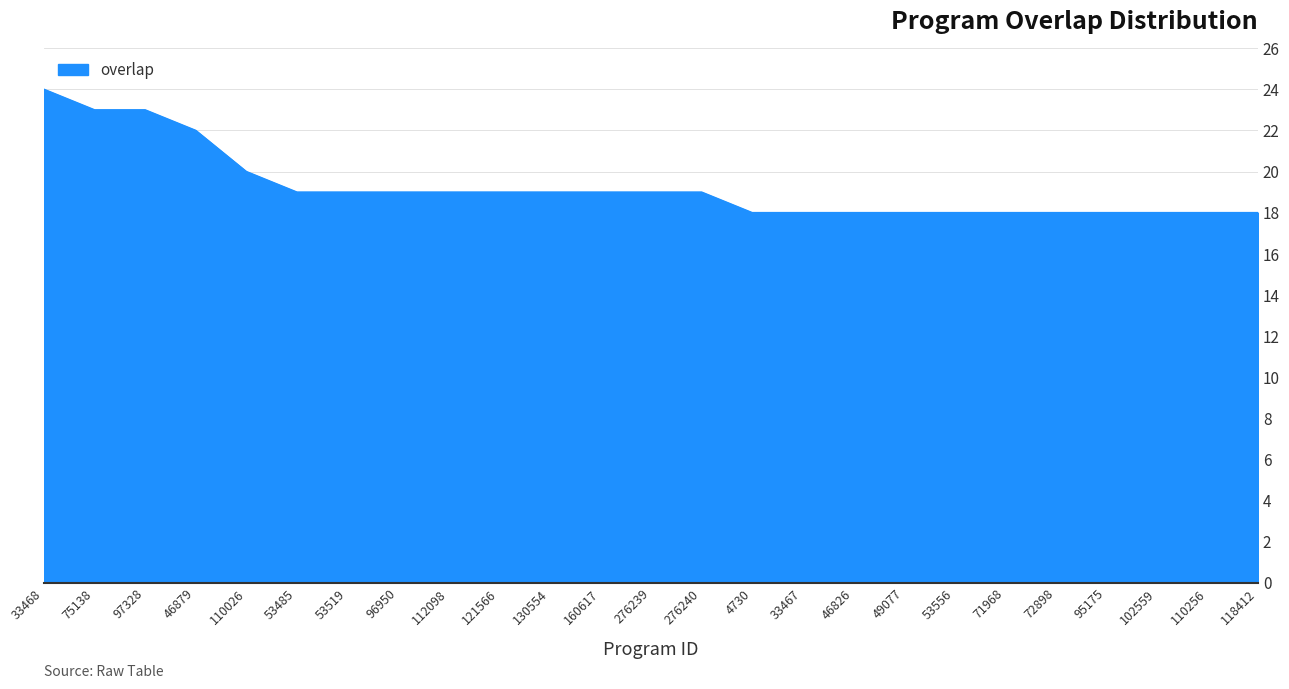

What is the ratio of the value at 95175 to the value at 33467?

1.0